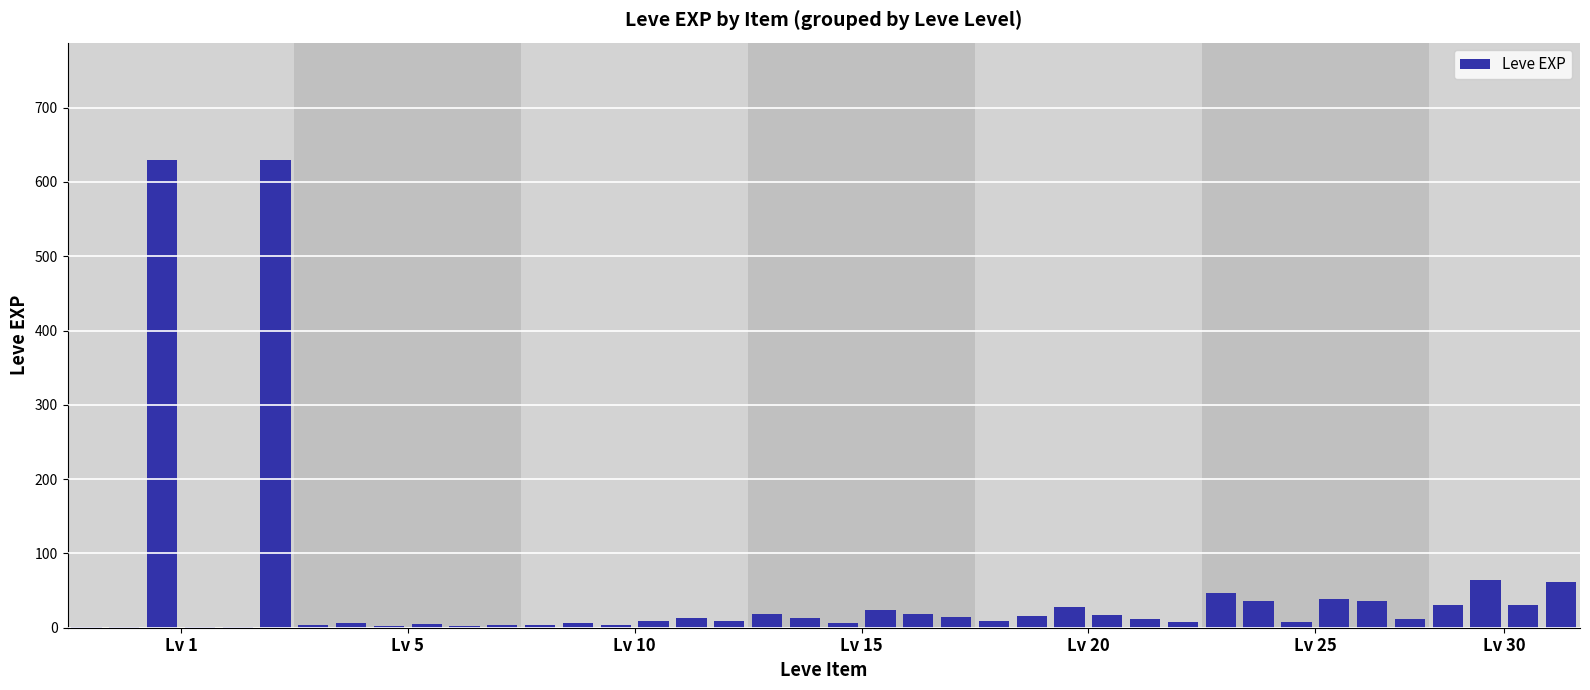

What is the maximum value shown in the chart?

630